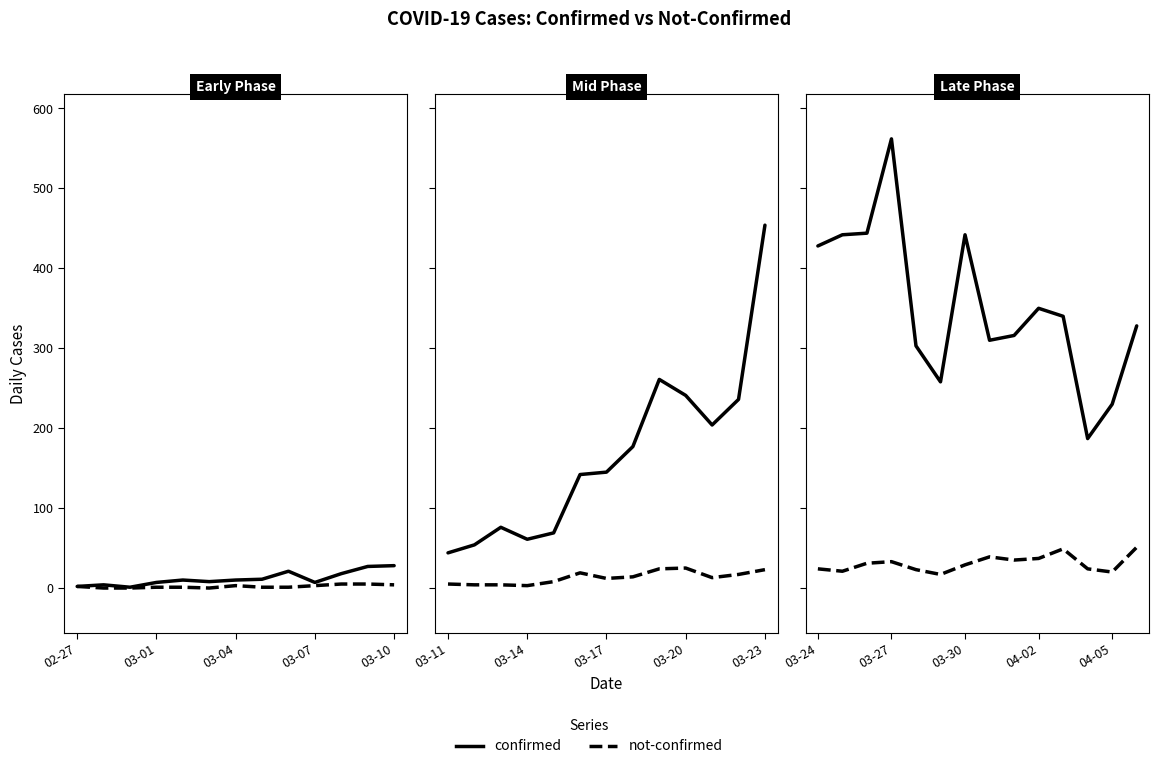

At how many categories does at least one series exceed 251?

12